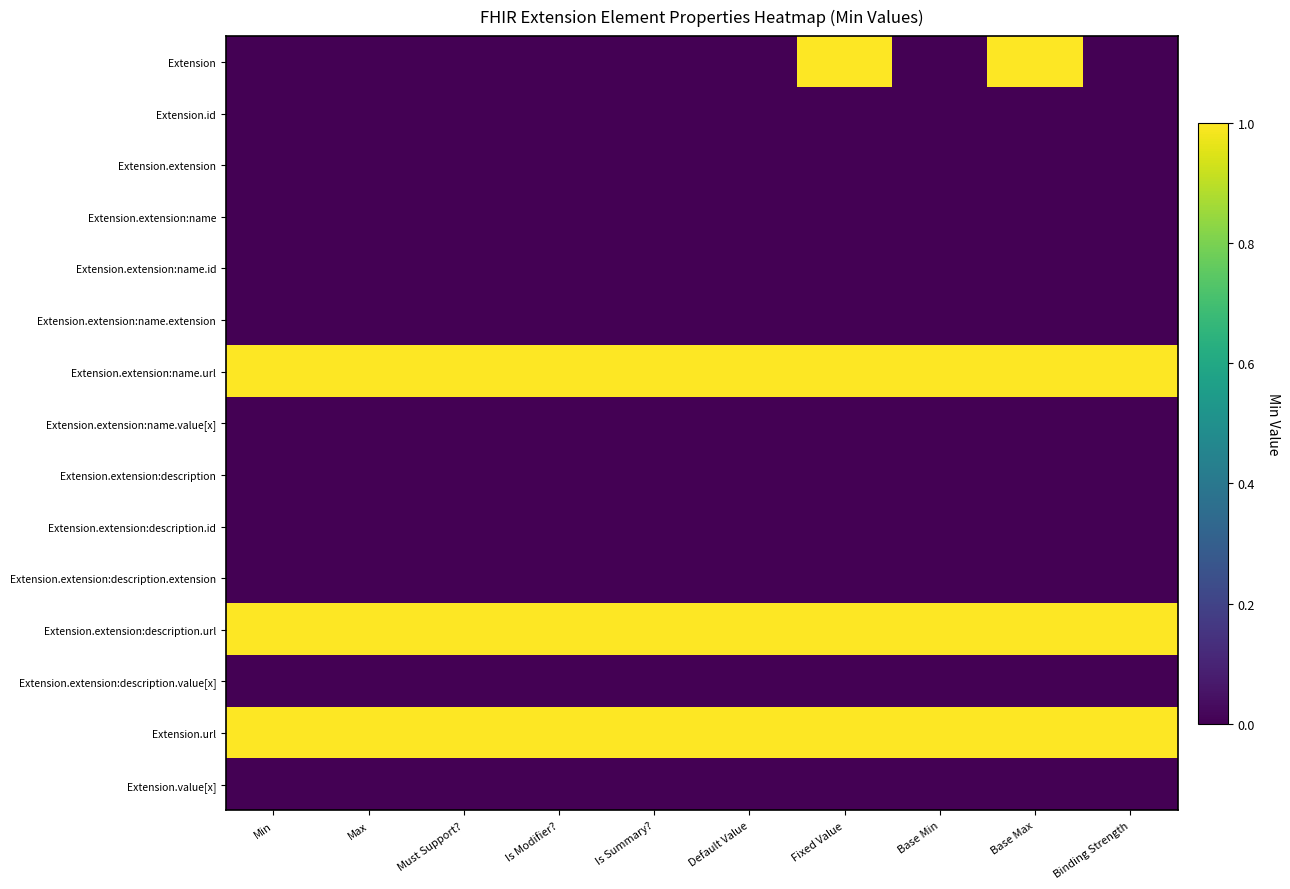

Reading left to right, what are all the values shown in this chart?

Extension: Min=0	Max=0	Must Support?=0	Is Modifier?=0	Is Summary?=0	Default Value=0	Fixed Value=1	Base Min=0	Base Max=1	Binding Strength=0
Extension.id: Min=0	Max=0	Must Support?=0	Is Modifier?=0	Is Summary?=0	Default Value=0	Fixed Value=0	Base Min=0	Base Max=0	Binding Strength=0
Extension.extension: Min=0	Max=0	Must Support?=0	Is Modifier?=0	Is Summary?=0	Default Value=0	Fixed Value=0	Base Min=0	Base Max=0	Binding Strength=0
Extension.extension:name: Min=0	Max=0	Must Support?=0	Is Modifier?=0	Is Summary?=0	Default Value=0	Fixed Value=0	Base Min=0	Base Max=0	Binding Strength=0
Extension.extension:name.id: Min=0	Max=0	Must Support?=0	Is Modifier?=0	Is Summary?=0	Default Value=0	Fixed Value=0	Base Min=0	Base Max=0	Binding Strength=0
Extension.extension:name.extension: Min=0	Max=0	Must Support?=0	Is Modifier?=0	Is Summary?=0	Default Value=0	Fixed Value=0	Base Min=0	Base Max=0	Binding Strength=0
Extension.extension:name.url: Min=1	Max=1	Must Support?=1	Is Modifier?=1	Is Summary?=1	Default Value=1	Fixed Value=1	Base Min=1	Base Max=1	Binding Strength=1
Extension.extension:name.value[x]: Min=0	Max=0	Must Support?=0	Is Modifier?=0	Is Summary?=0	Default Value=0	Fixed Value=0	Base Min=0	Base Max=0	Binding Strength=0
Extension.extension:description: Min=0	Max=0	Must Support?=0	Is Modifier?=0	Is Summary?=0	Default Value=0	Fixed Value=0	Base Min=0	Base Max=0	Binding Strength=0
Extension.extension:description.id: Min=0	Max=0	Must Support?=0	Is Modifier?=0	Is Summary?=0	Default Value=0	Fixed Value=0	Base Min=0	Base Max=0	Binding Strength=0
Extension.extension:description.extension: Min=0	Max=0	Must Support?=0	Is Modifier?=0	Is Summary?=0	Default Value=0	Fixed Value=0	Base Min=0	Base Max=0	Binding Strength=0
Extension.extension:description.url: Min=1	Max=1	Must Support?=1	Is Modifier?=1	Is Summary?=1	Default Value=1	Fixed Value=1	Base Min=1	Base Max=1	Binding Strength=1
Extension.extension:description.value[x]: Min=0	Max=0	Must Support?=0	Is Modifier?=0	Is Summary?=0	Default Value=0	Fixed Value=0	Base Min=0	Base Max=0	Binding Strength=0
Extension.url: Min=1	Max=1	Must Support?=1	Is Modifier?=1	Is Summary?=1	Default Value=1	Fixed Value=1	Base Min=1	Base Max=1	Binding Strength=1
Extension.value[x]: Min=0	Max=0	Must Support?=0	Is Modifier?=0	Is Summary?=0	Default Value=0	Fixed Value=0	Base Min=0	Base Max=0	Binding Strength=0